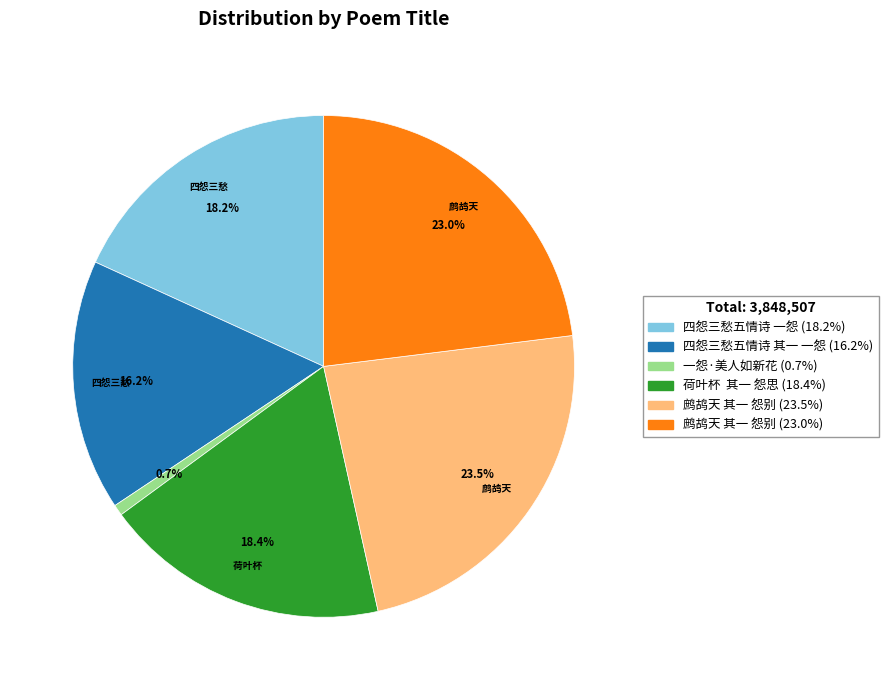

Is there a majority slice in this chart?

No